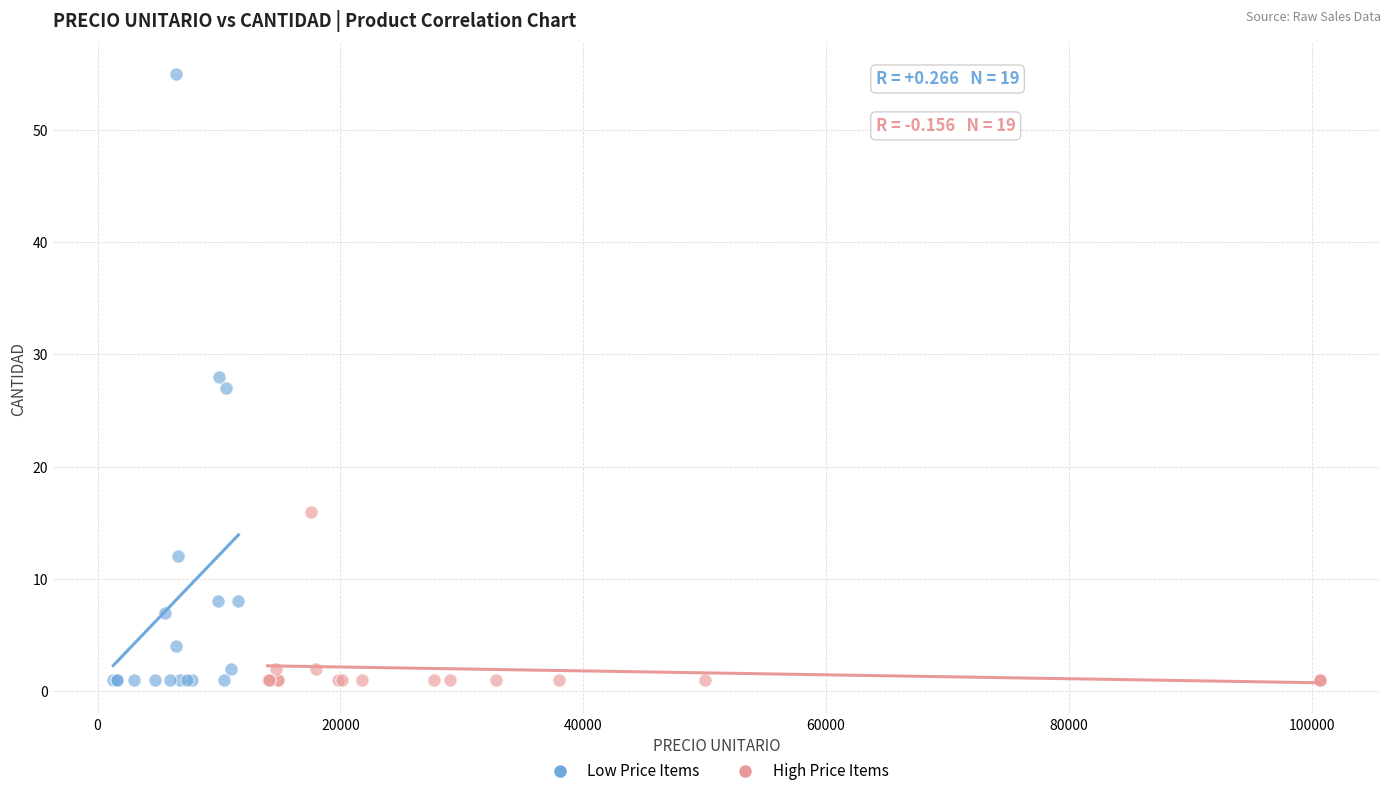

What are all the series names shown in the legend?

Low Price Items, High Price Items